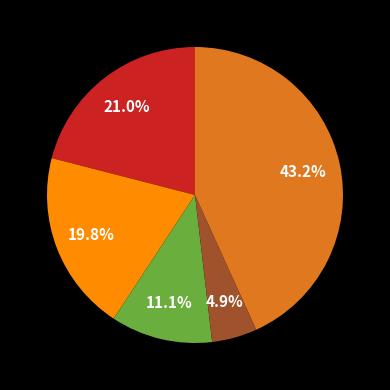

Is there a majority slice in this chart?

No